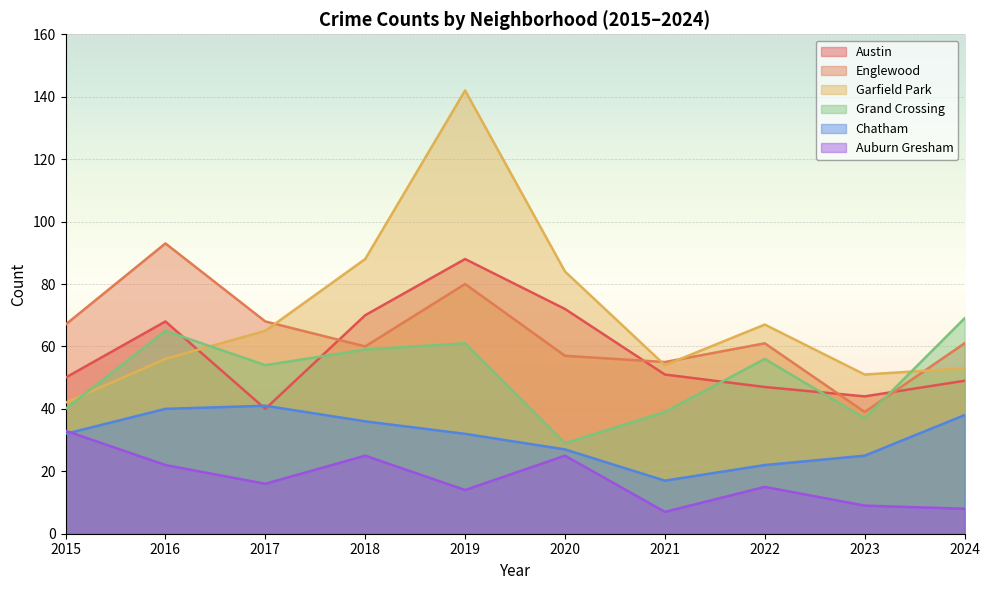

Does the chart display data point markers on the line(s)?

No